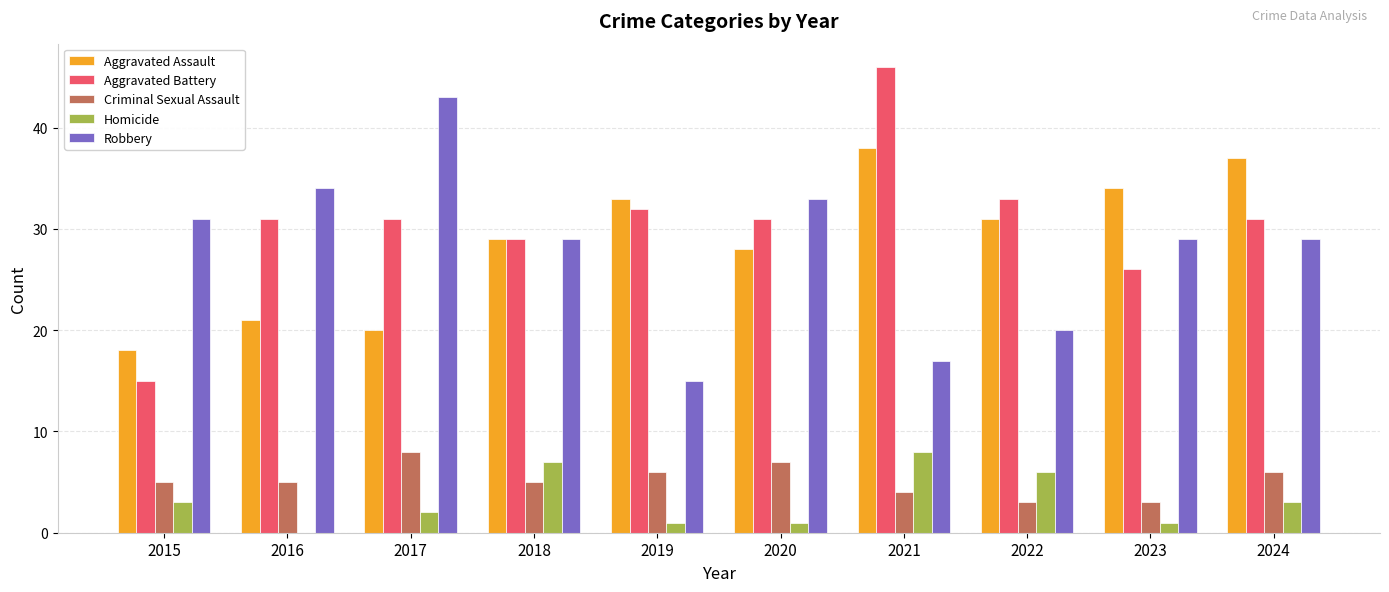

Which category has the highest value in the Robbery series?

2017